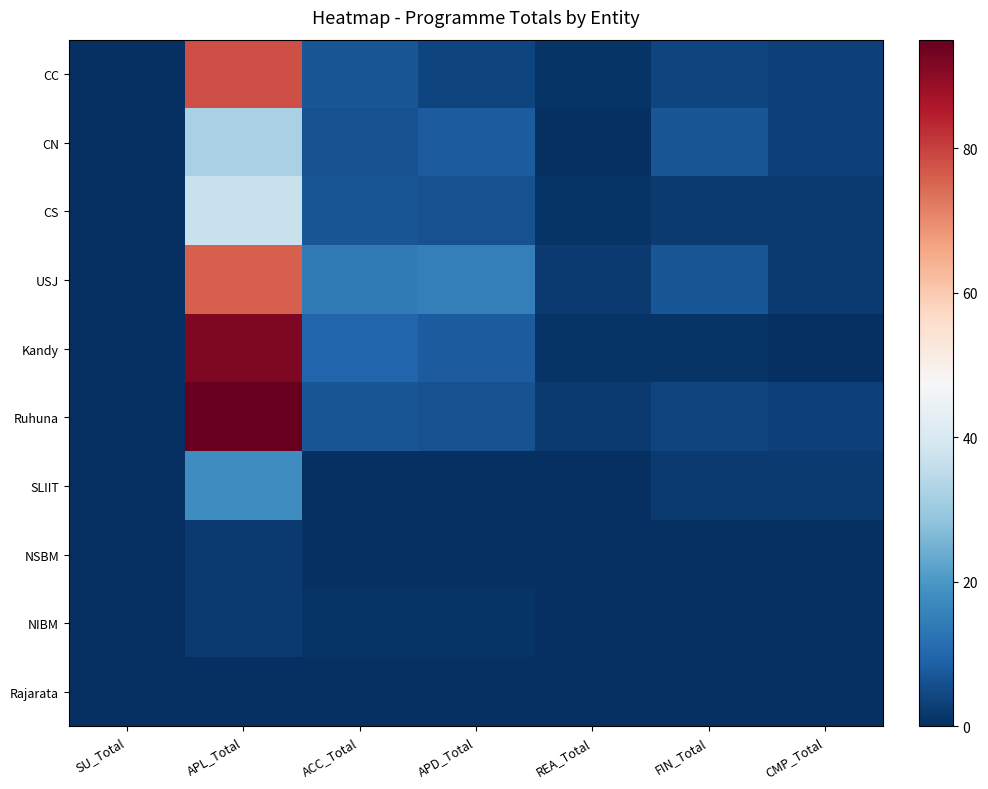

How many categories are shown in the chart?

7